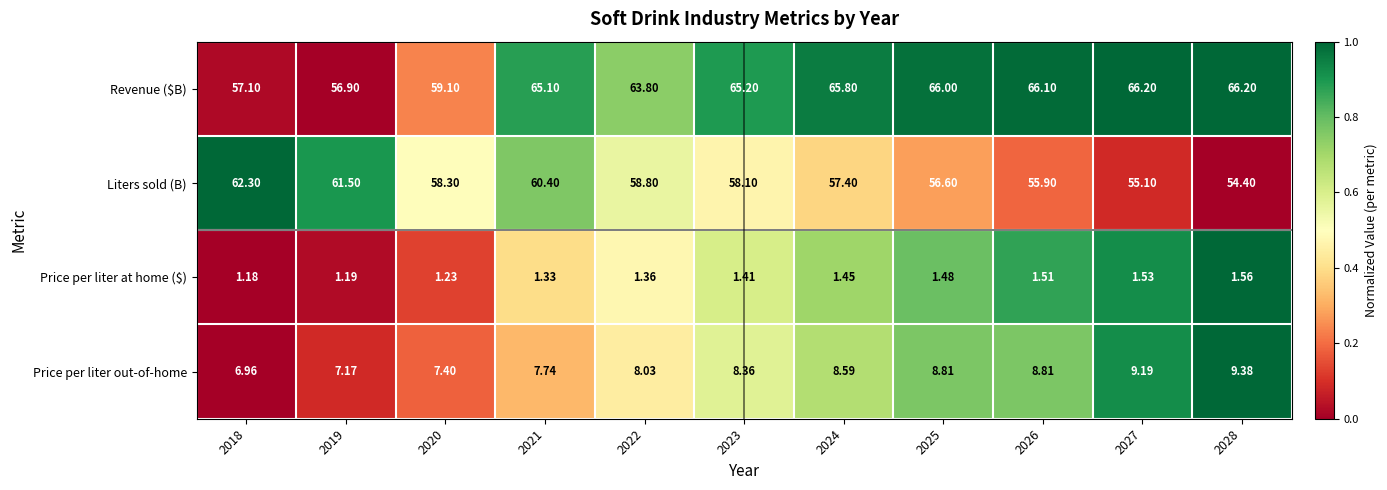

Between 2020 and 2024, which series saw the biggest shift?

Revenue ($B)